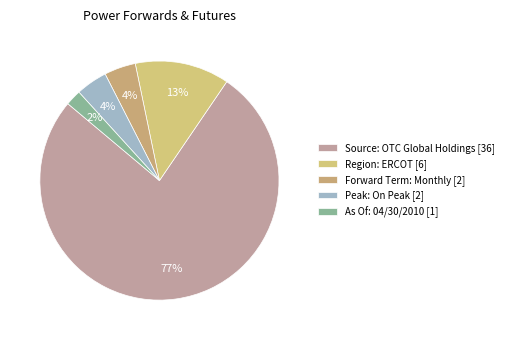

How many slices are in this pie chart?

5